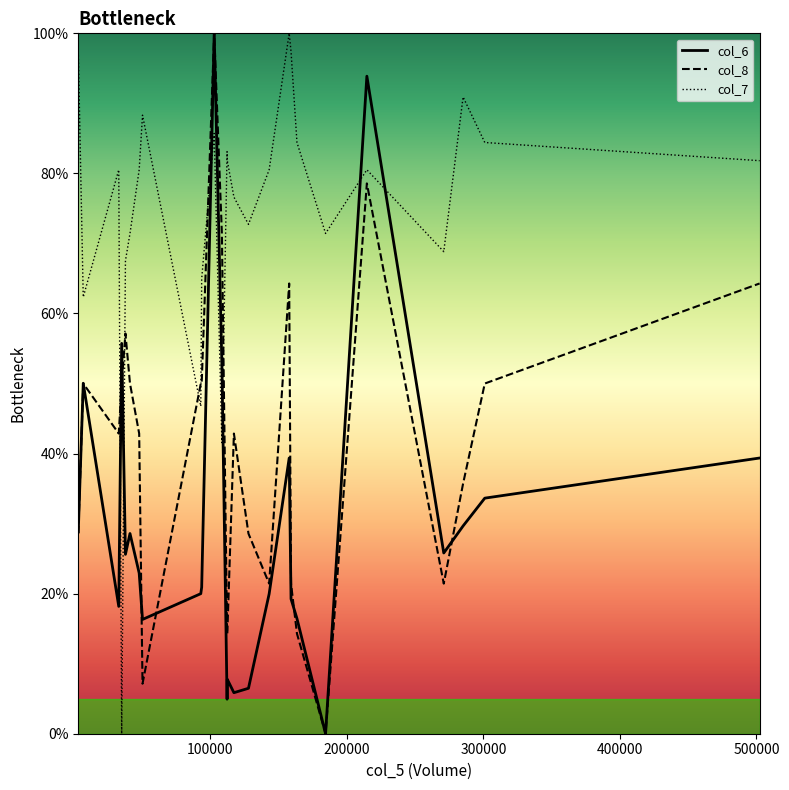

List the series in order of their overall mean, lowest first.

col_6, col_8, col_7